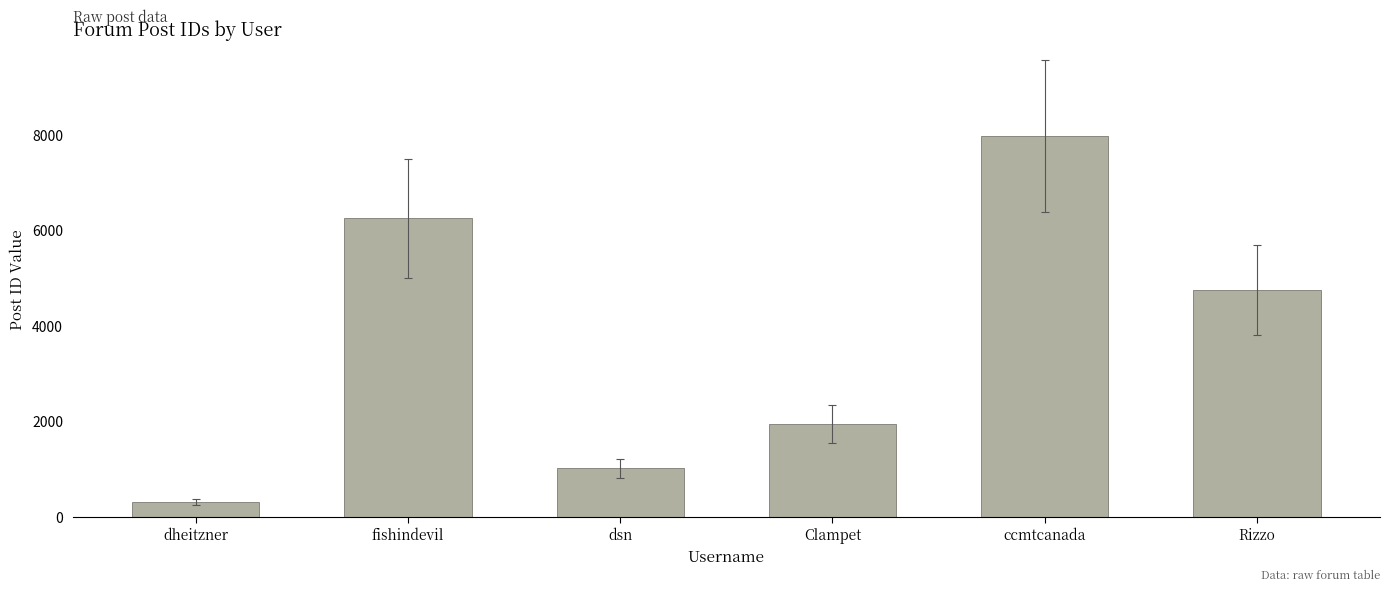

At which category does the chart reach its minimum across all series?

dheitzner